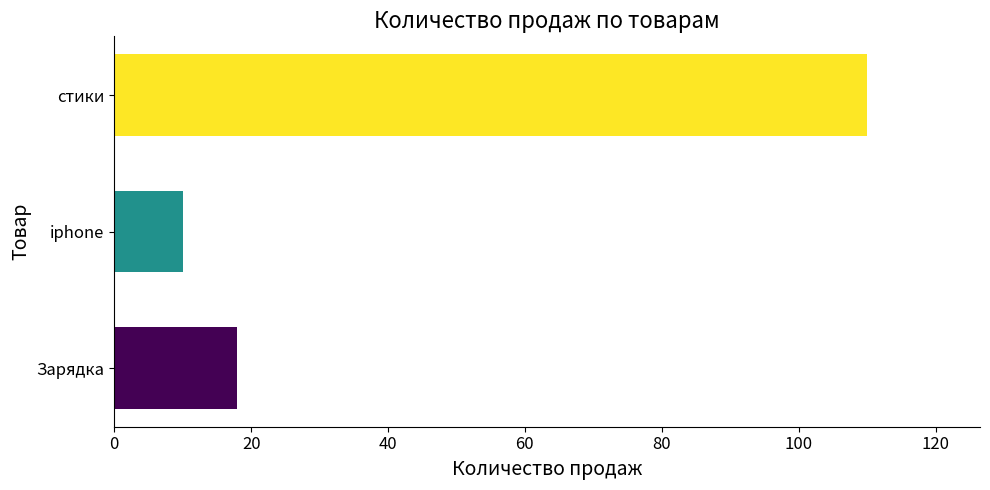

What is the difference between the maximum and second lowest values?

92